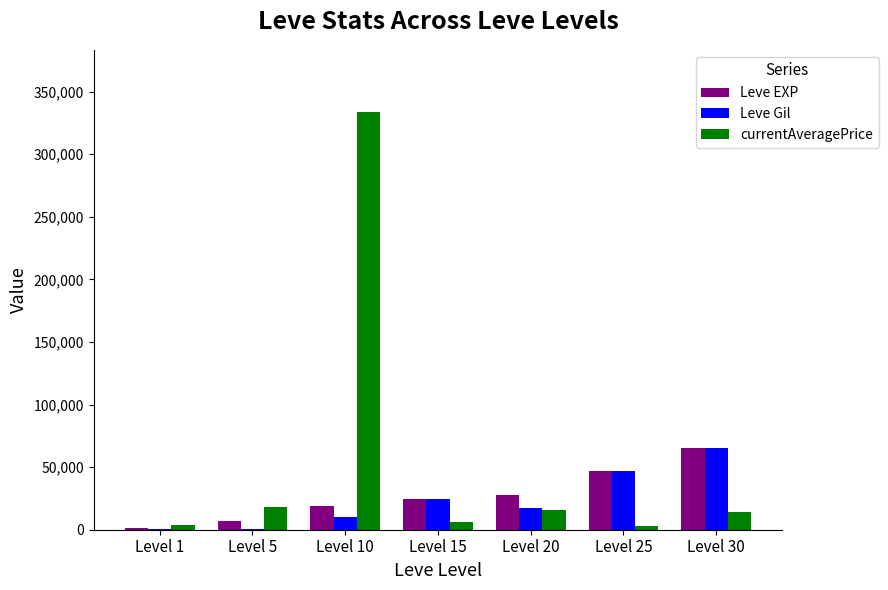

True or false: Leve EXP has a value of 5363 at Level 10.

False